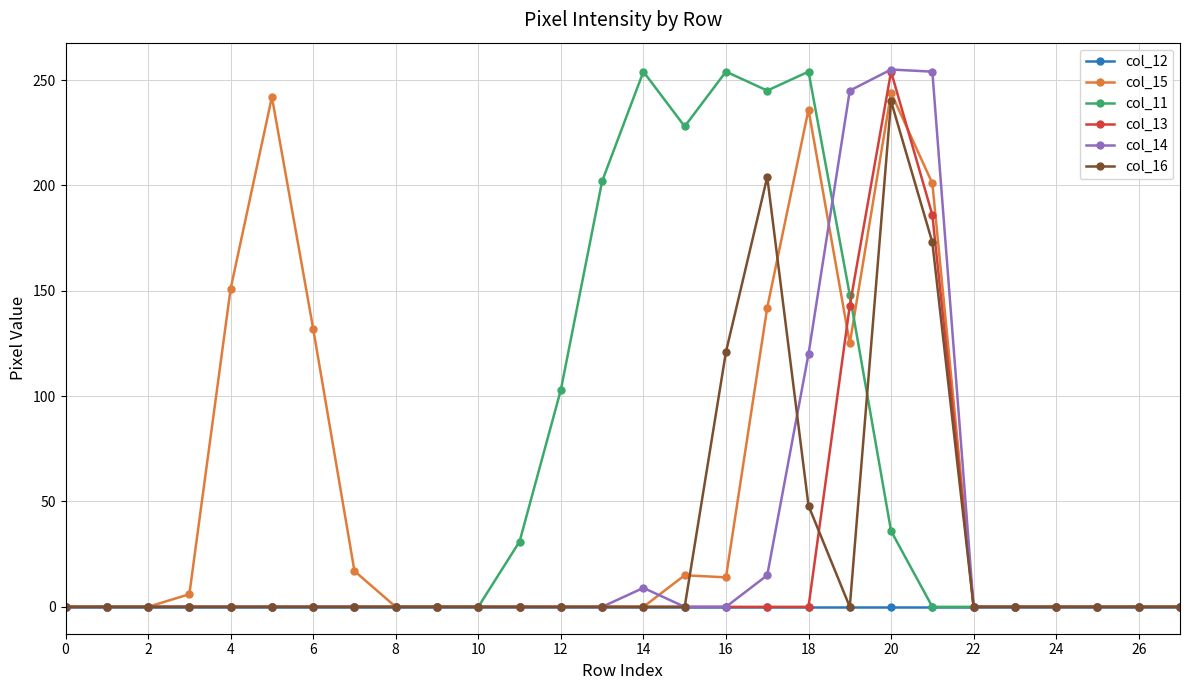

What is the maximum value shown in the chart?

255